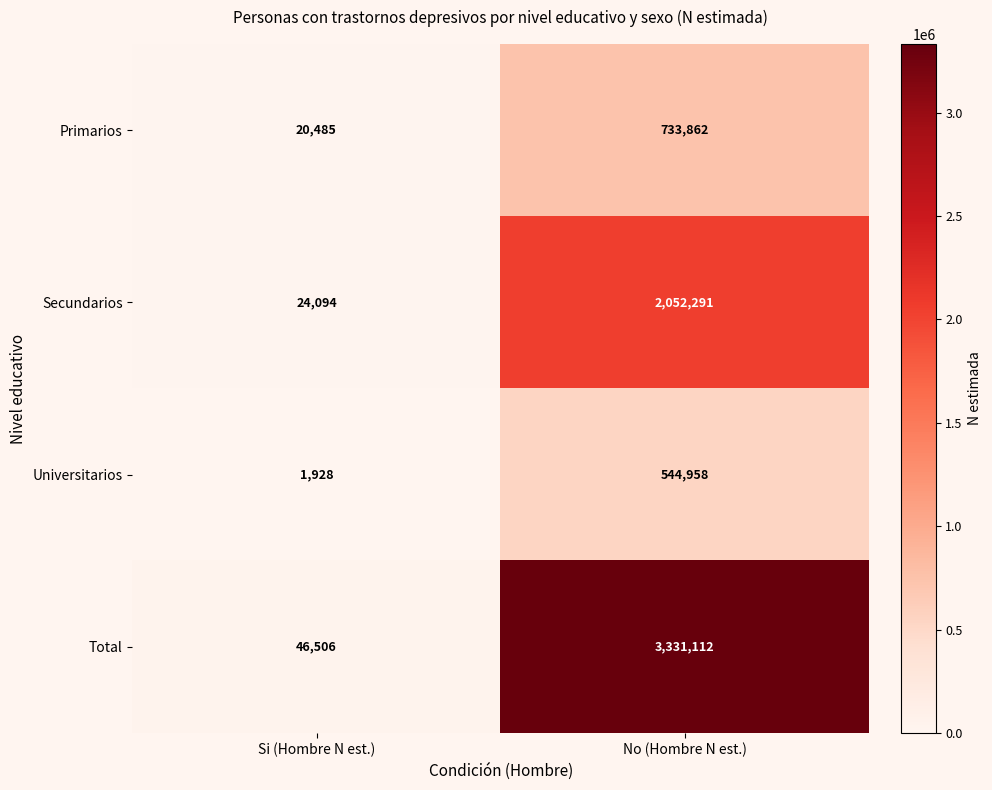

Is it true that Total equals 46506 at Si (Hombre N est.)?

True